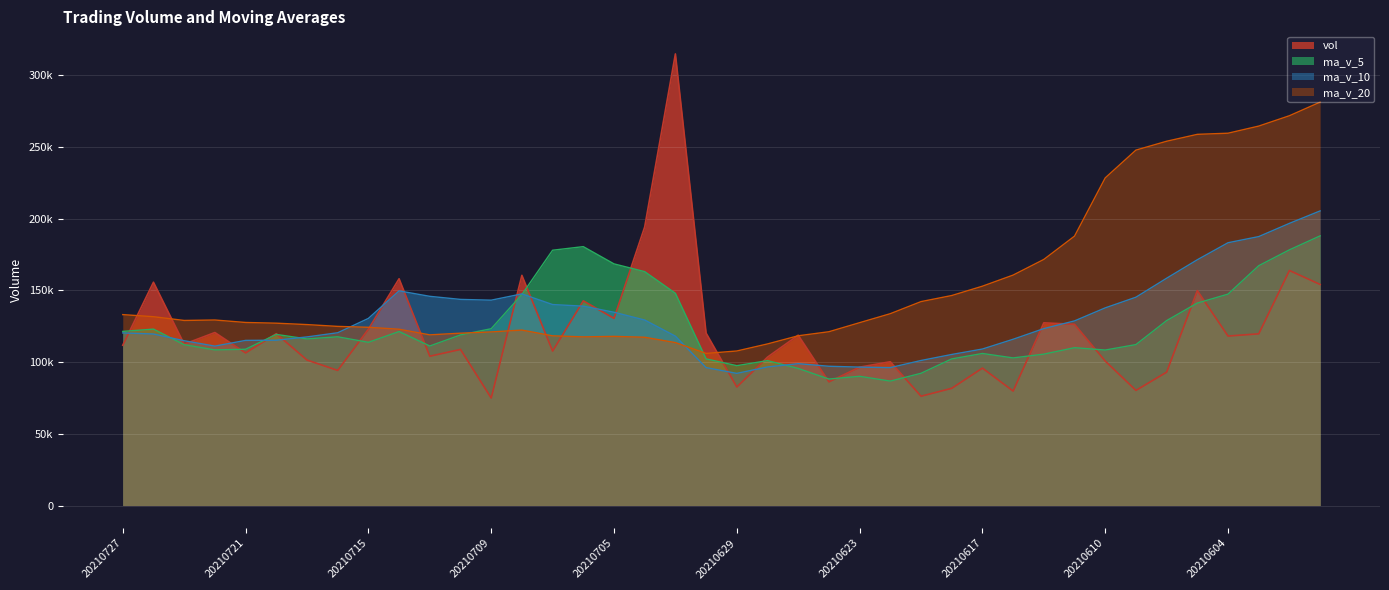

How many data points in ma_v_20 are less than 127667?

20